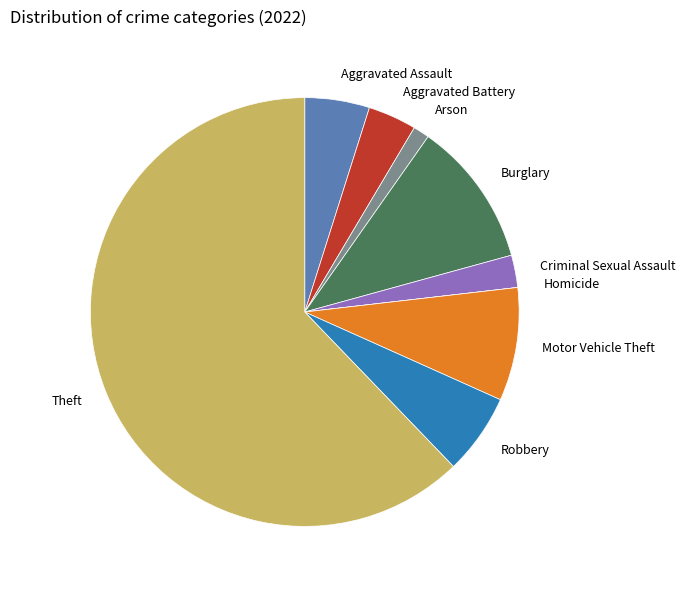

Which category has the biggest portion of the pie?

Theft